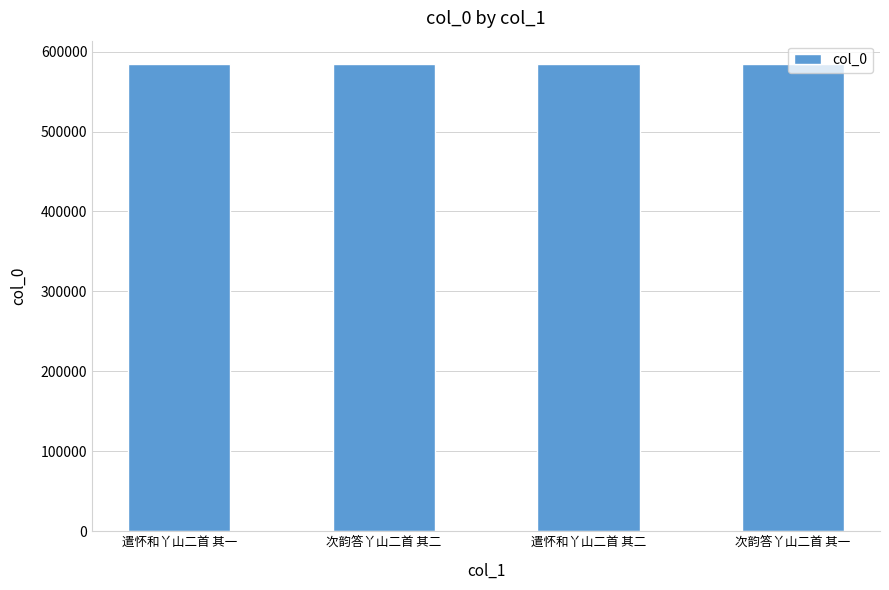

How many categories are shown in the chart?

4